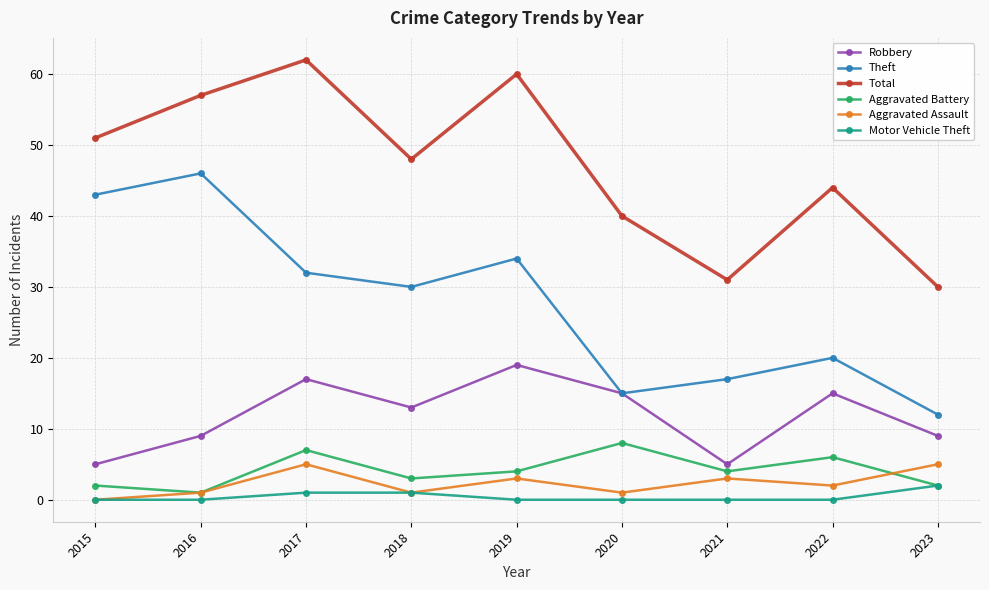

The Robbery series shows 4 at 2022. True or false?

False